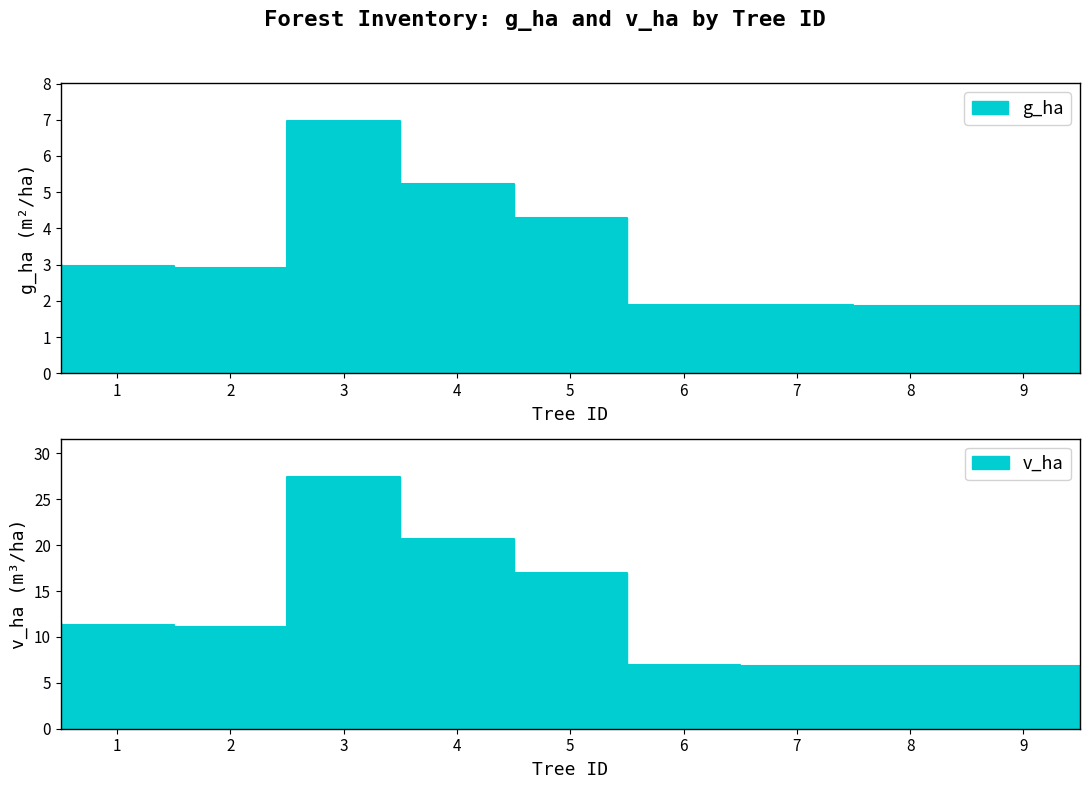

Reading right to left, what are all the values shown in this chart?

g_ha: 8=1.9	7=1.9	6=1.9	5=4.3	4=5.2	3=7.0	2=2.9	1=3.0	0=3.0
v_ha: 8=6.8	7=6.9	6=7.0	5=16.9	4=20.6	3=27.5	2=11.1	1=11.3	0=11.5